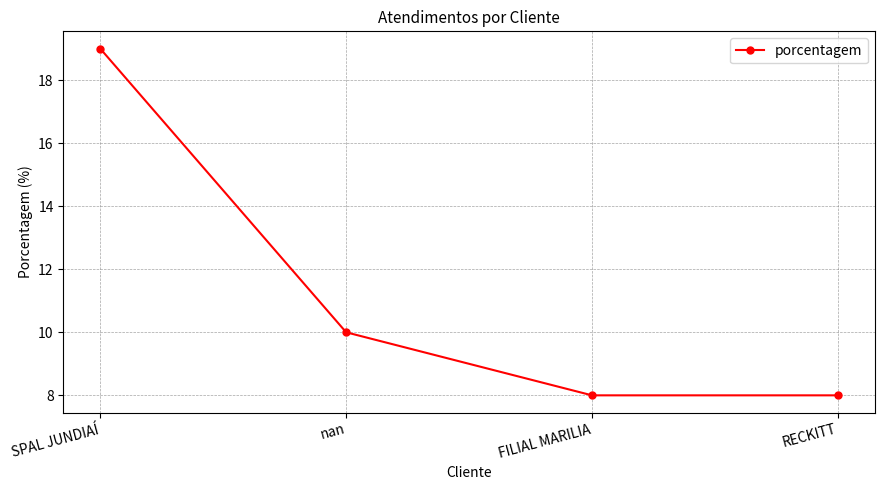

What is the label of the 3rd point from the left?

FILIAL MARILIA